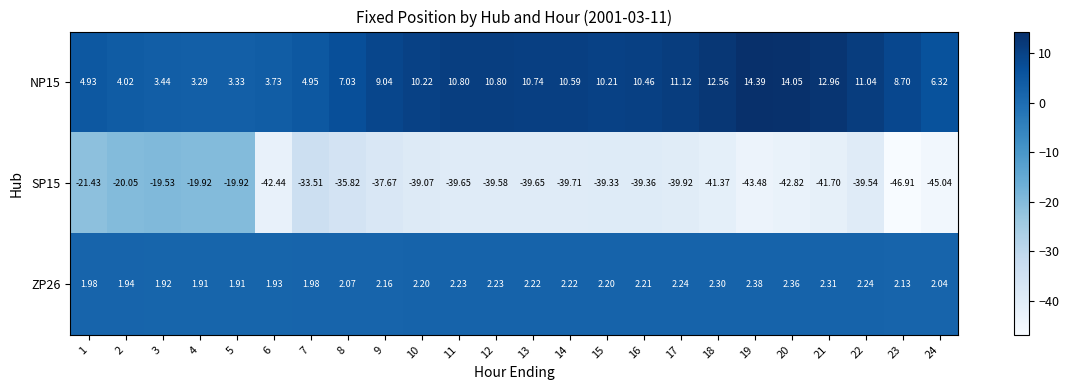

How many data points does each series have?

24